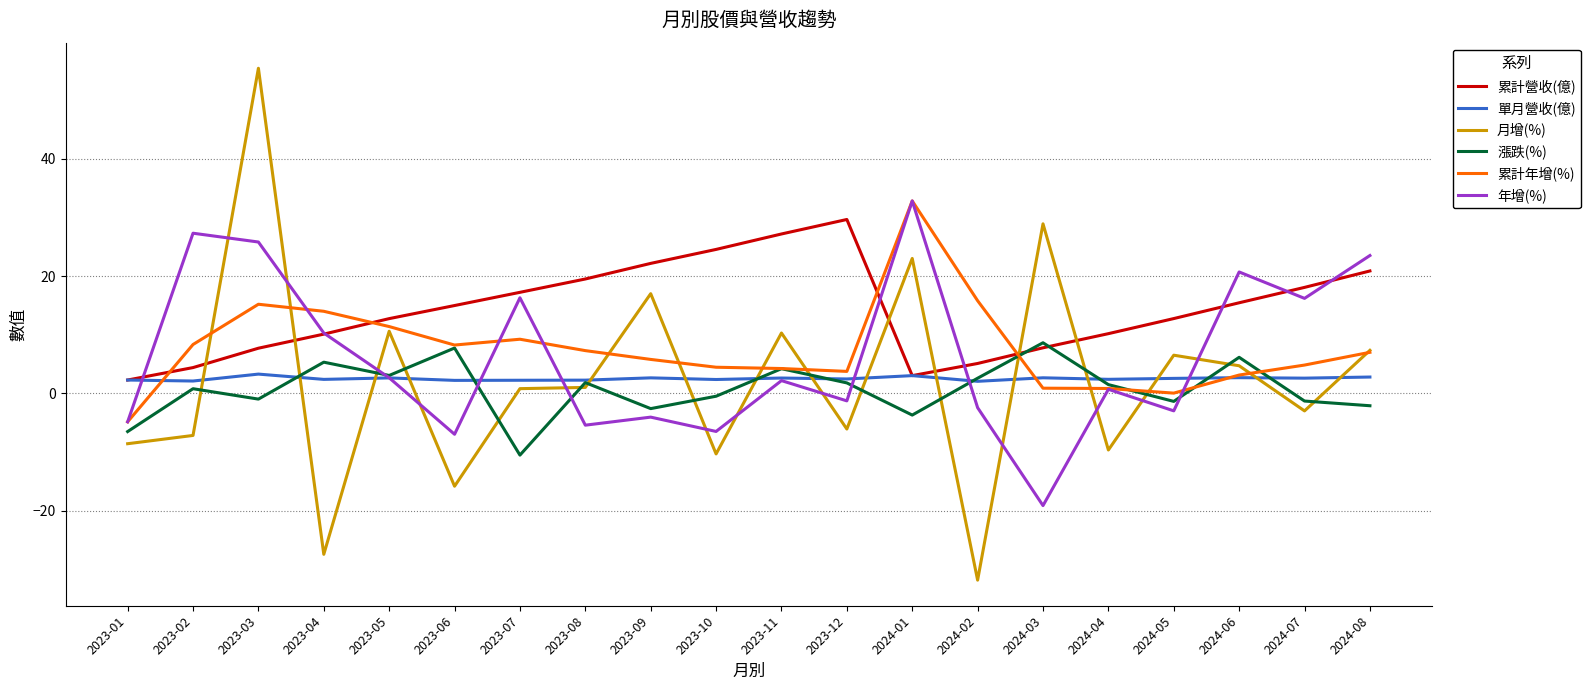

Which series ends up on top after the final intersection of 累計營收(億) and 漲跌(%)?

累計營收(億)